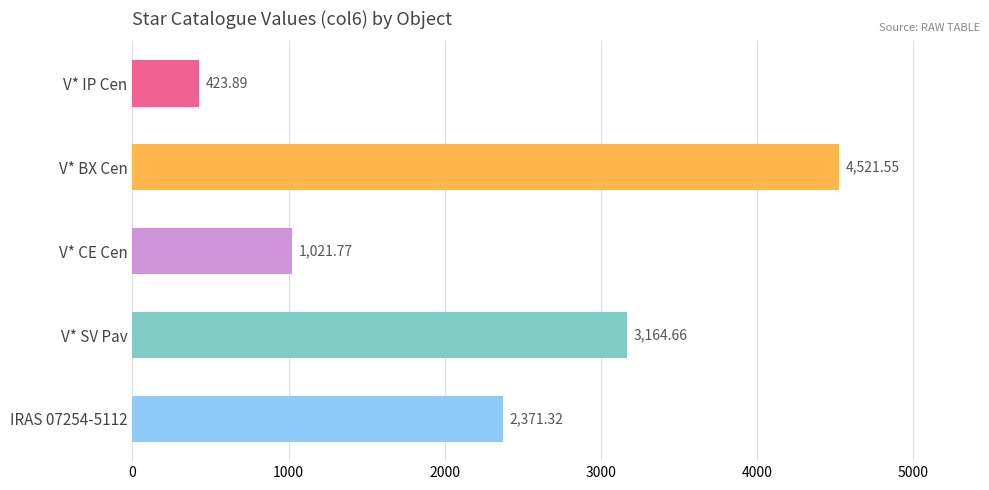

What is the change in value from V* SV Pav to IRAS 07254-5112?

-793.3